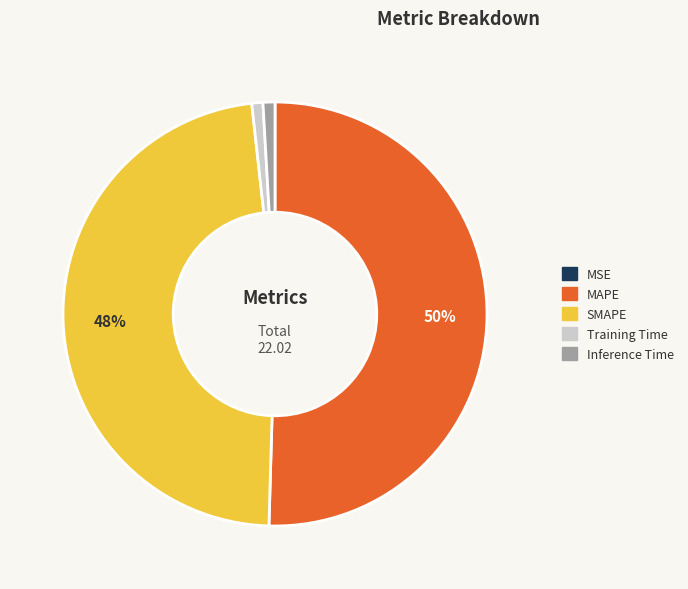

Which category has the biggest portion of the pie?

MAPE